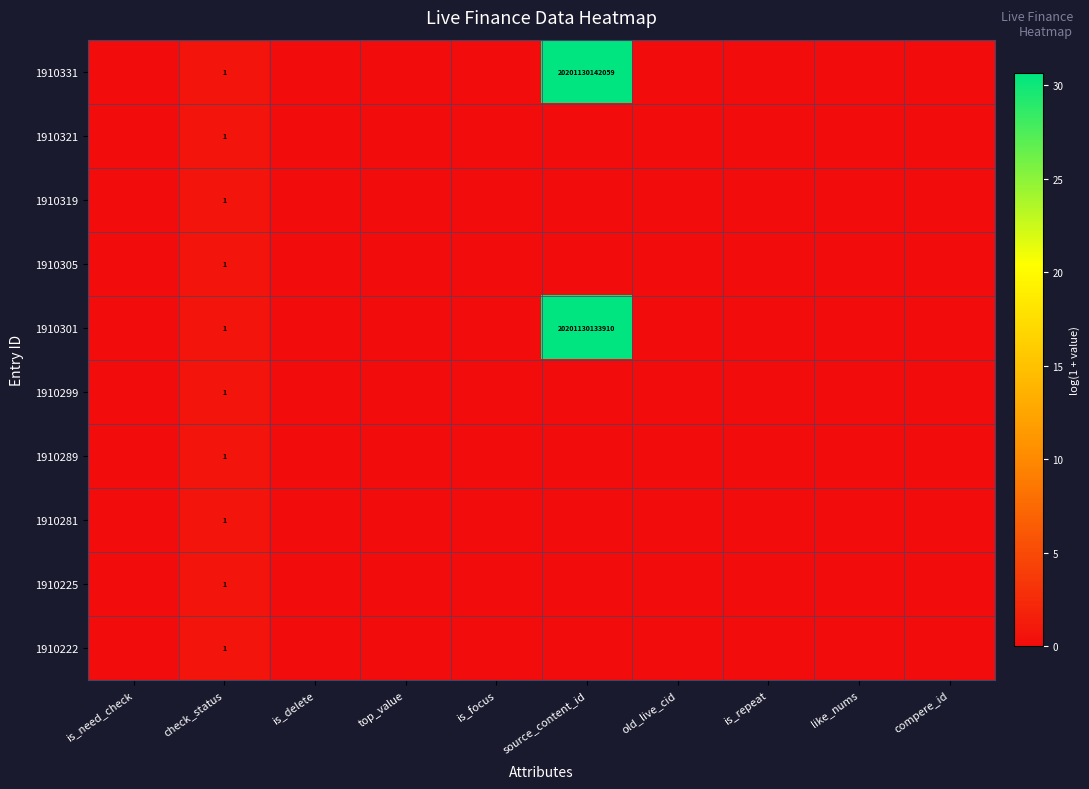

True or false: 1910299 has a value of 1 at check_status.

True